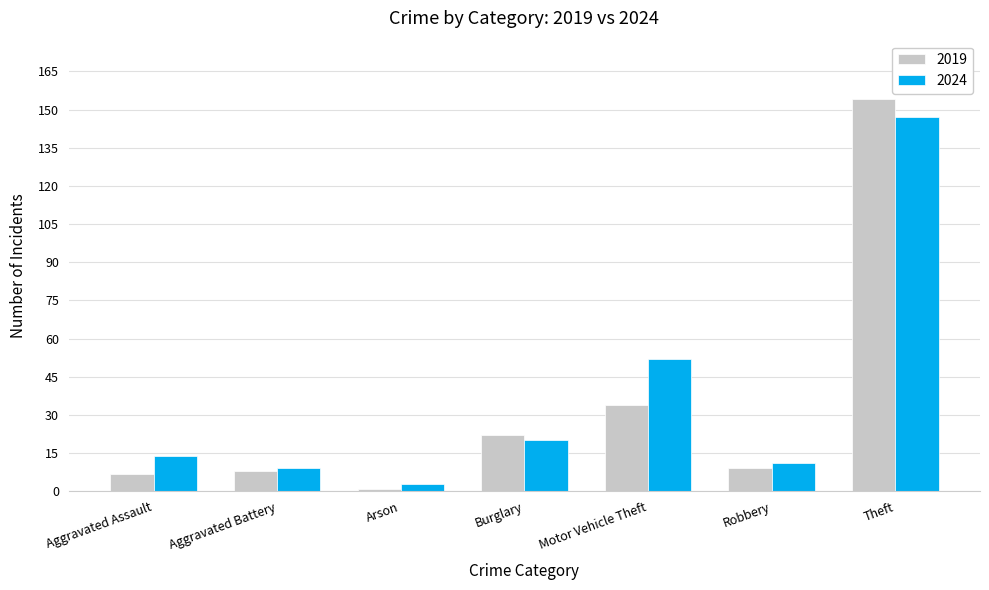

Rank the series by their average value, from lowest to highest.

2019, 2024